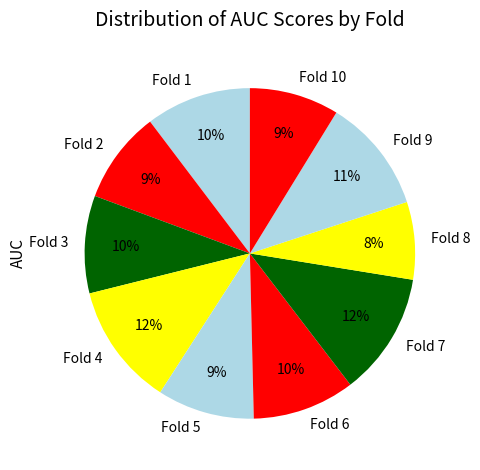

Is it true that Fold 2 is 9% of the pie?

True